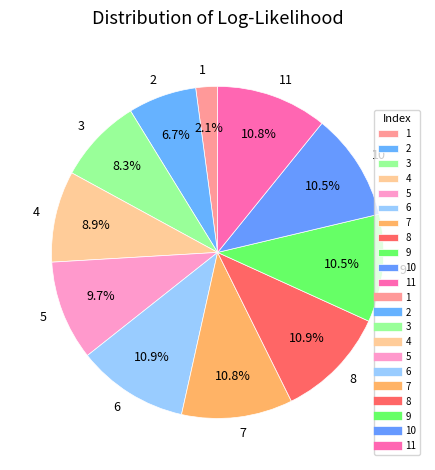

Is there any slice that represents more than half of the pie?

No